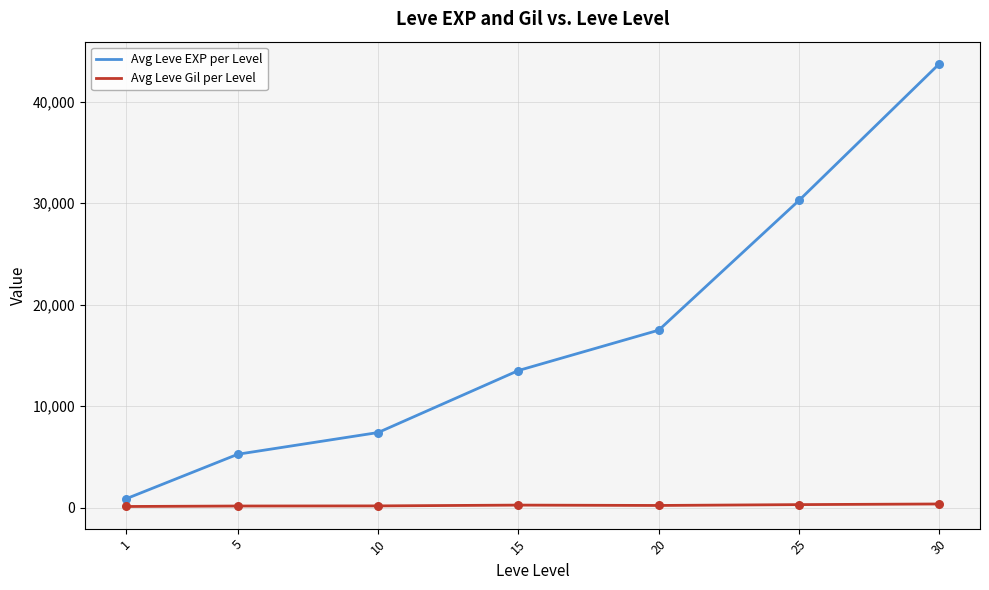

What is the total value across all series at 1?

965.7